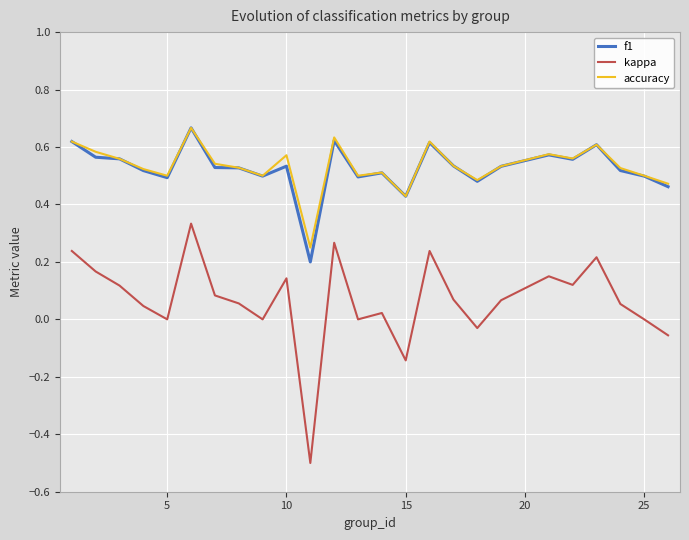

True or false: kappa and accuracy intersect in this chart.

False